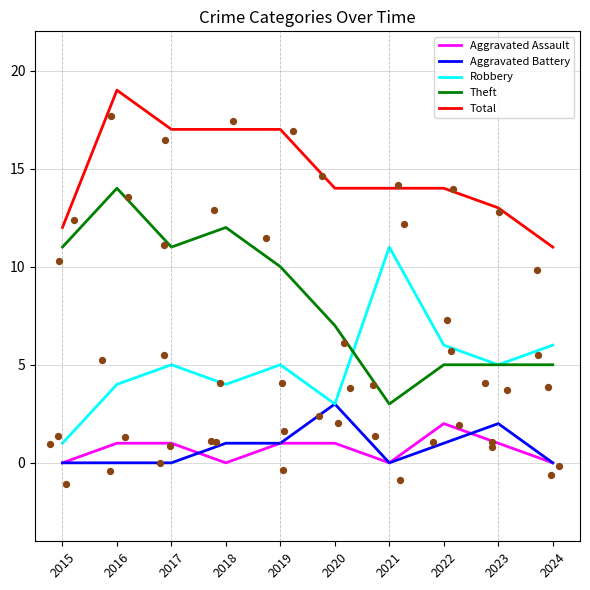

What is the total value across all series at 2019?

34